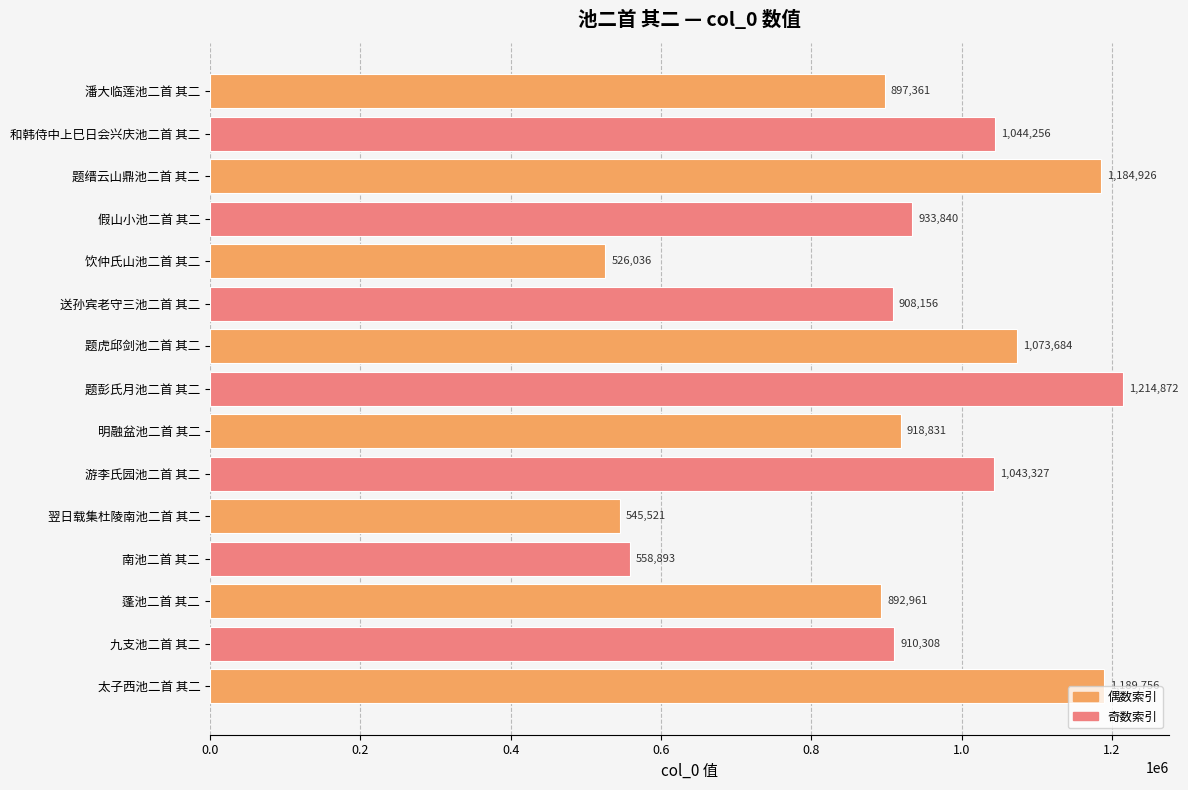

Which has a higher value, 潘大临莲池二首 其二 or 假山小池二首 其二?

假山小池二首 其二